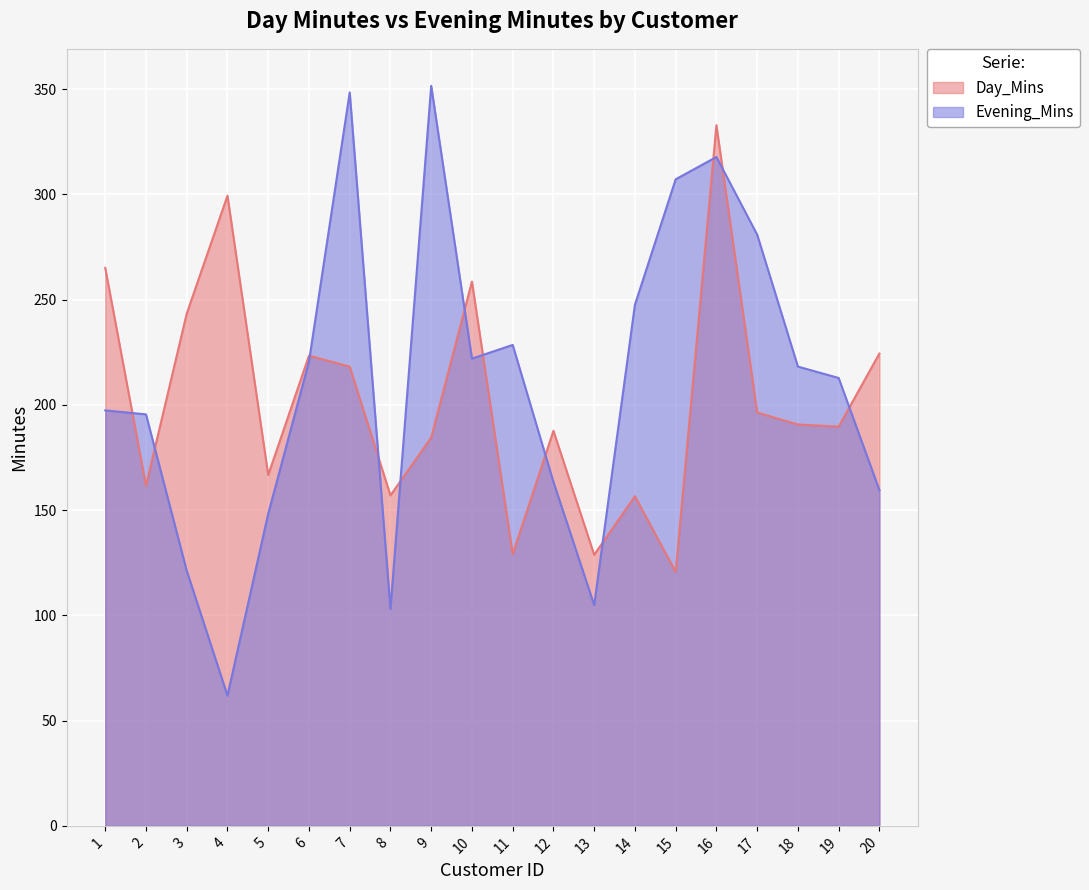

Is the value of Day_Mins at 18 greater than the value of Evening_Mins at 7?

No